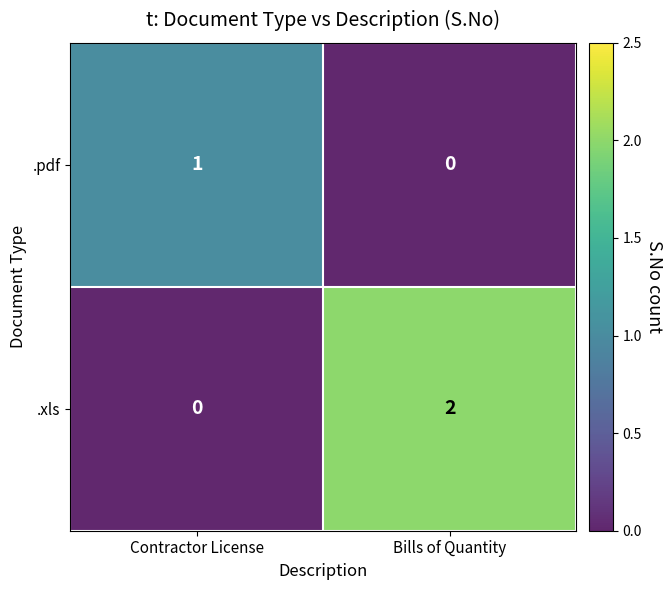

Rank the series at Bills of Quantity from highest to lowest value.

.xls, .pdf